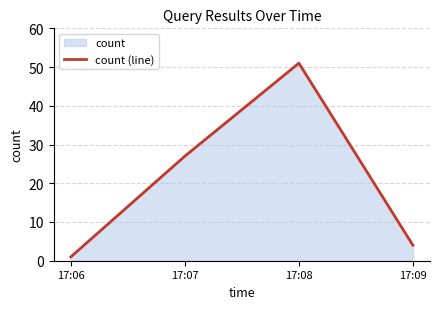

What is the average value?

21